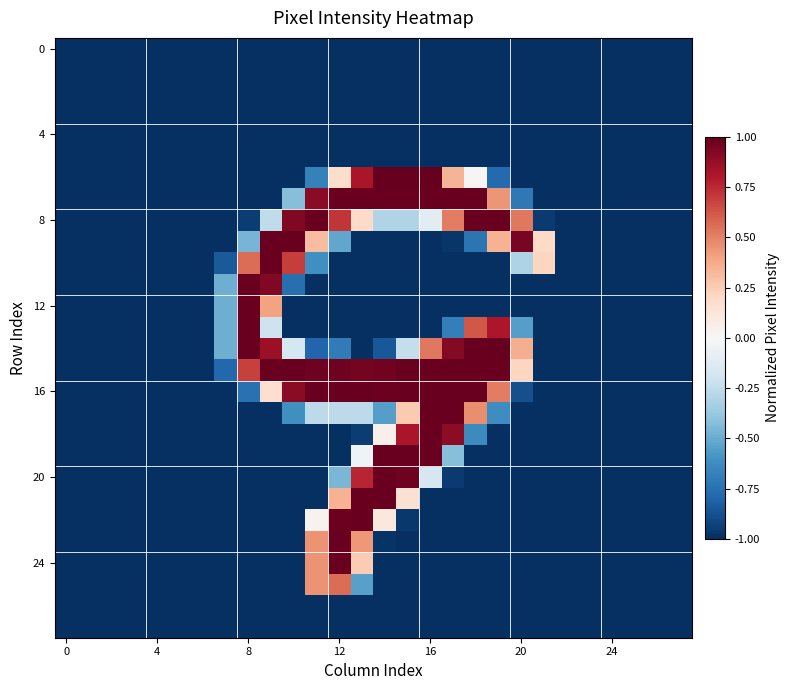

What is the greatest value displayed?

1.0